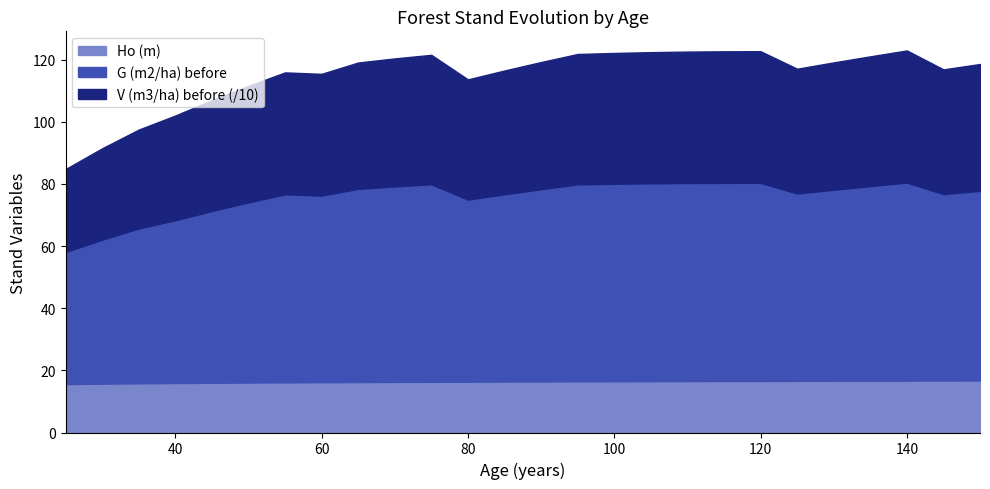

At which label does V (m3/ha) before first exceed 408?

70